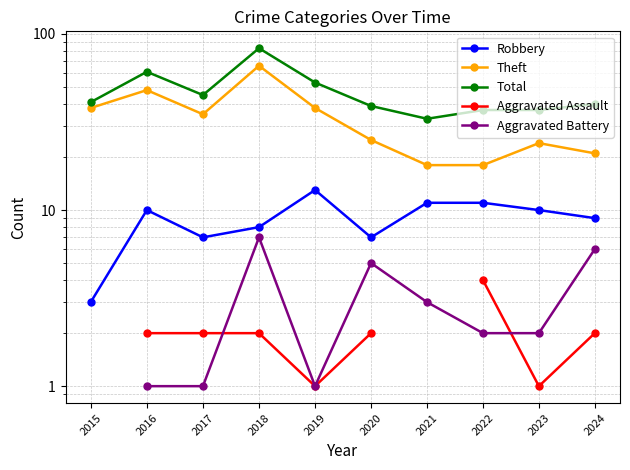

The value of Aggravated Battery at 2024 is 6.0. True or false?

True